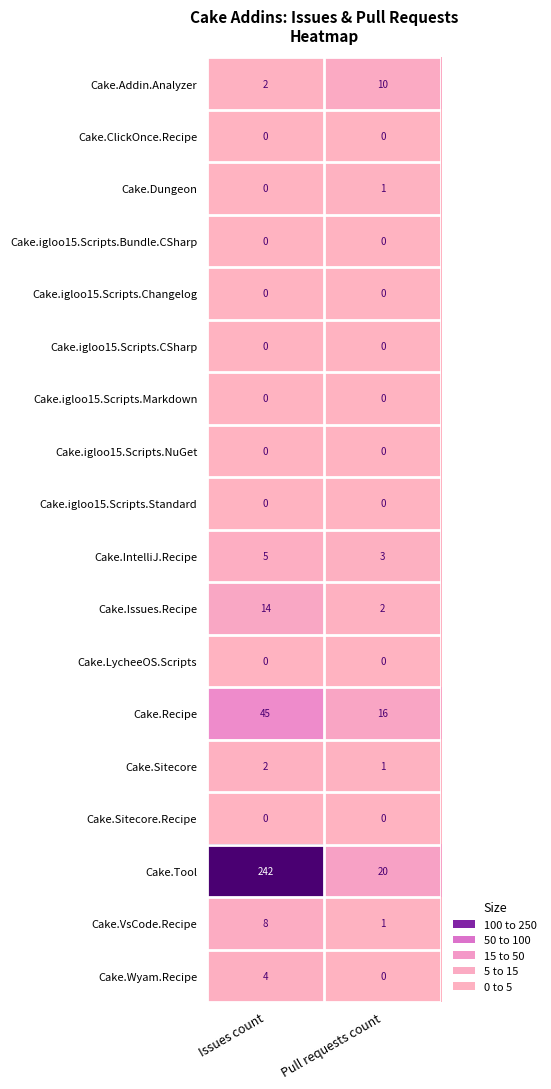

What is the sum of the Cake.Tool values at Pull requests count and Issues count?

262